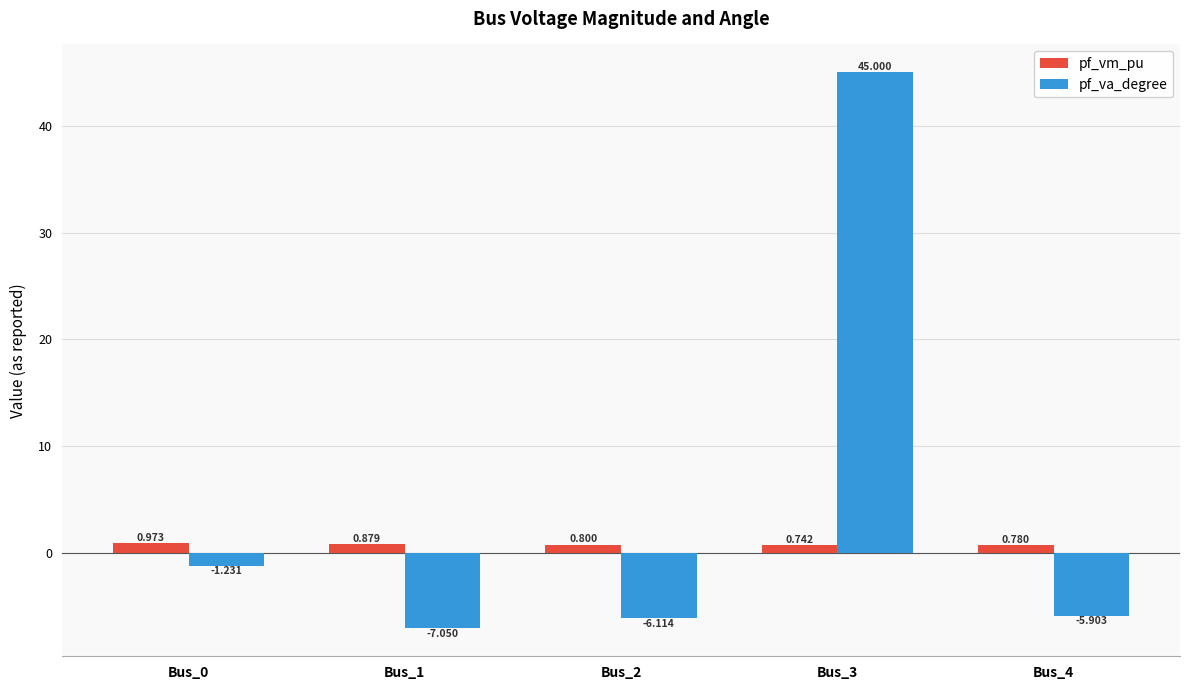

What is the sum of all pf_vm_pu values?

4.2